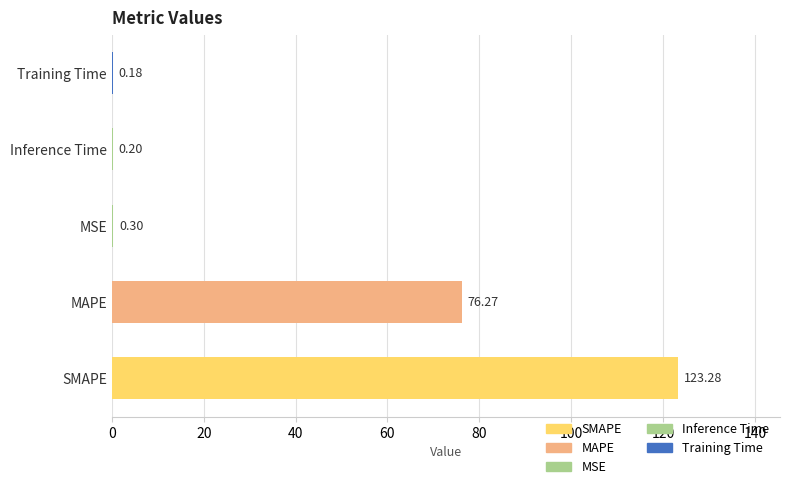

Between SMAPE and MAPE, which is larger?

SMAPE